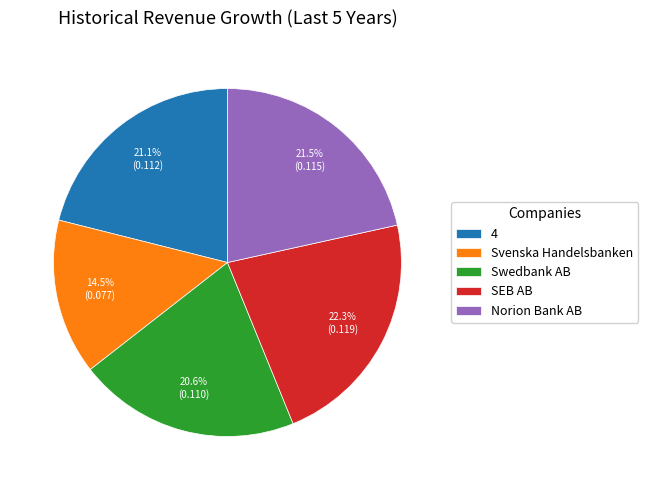

True or false: SEB AB accounts for 31% of the total.

False